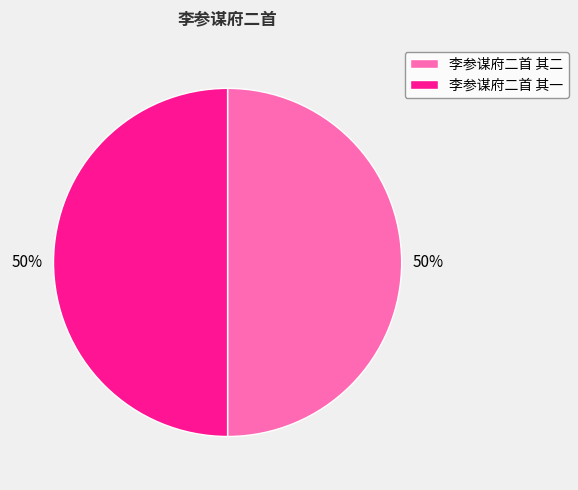

Do 李参谋府二首 其二 and 李参谋府二首 其一 together represent more than half of the pie?

Yes